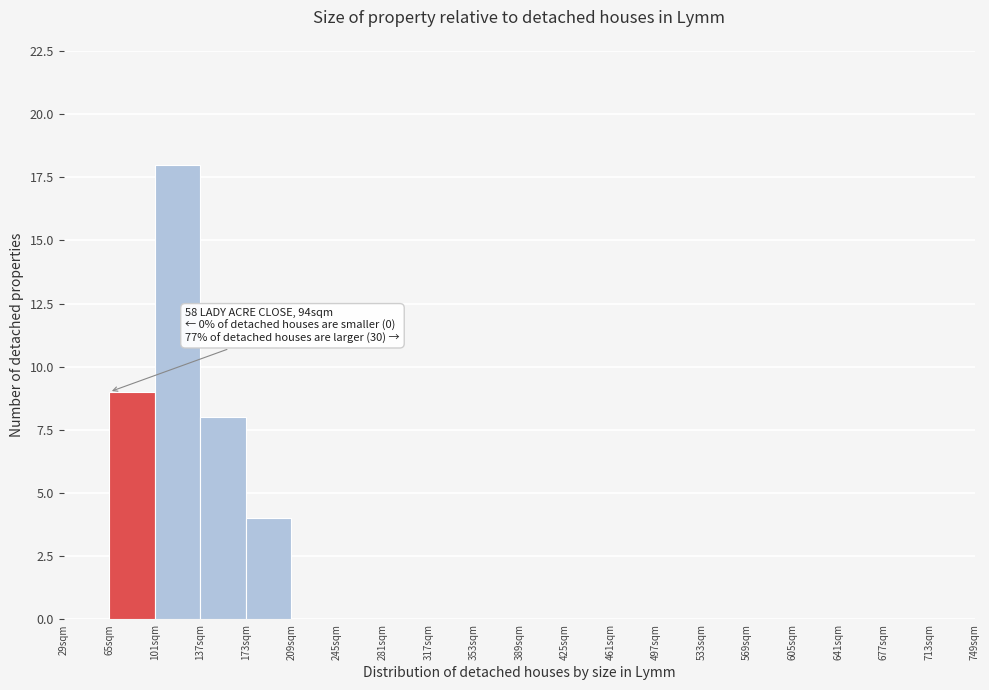

Which range on the x-axis has the tallest bar?

101 to 137